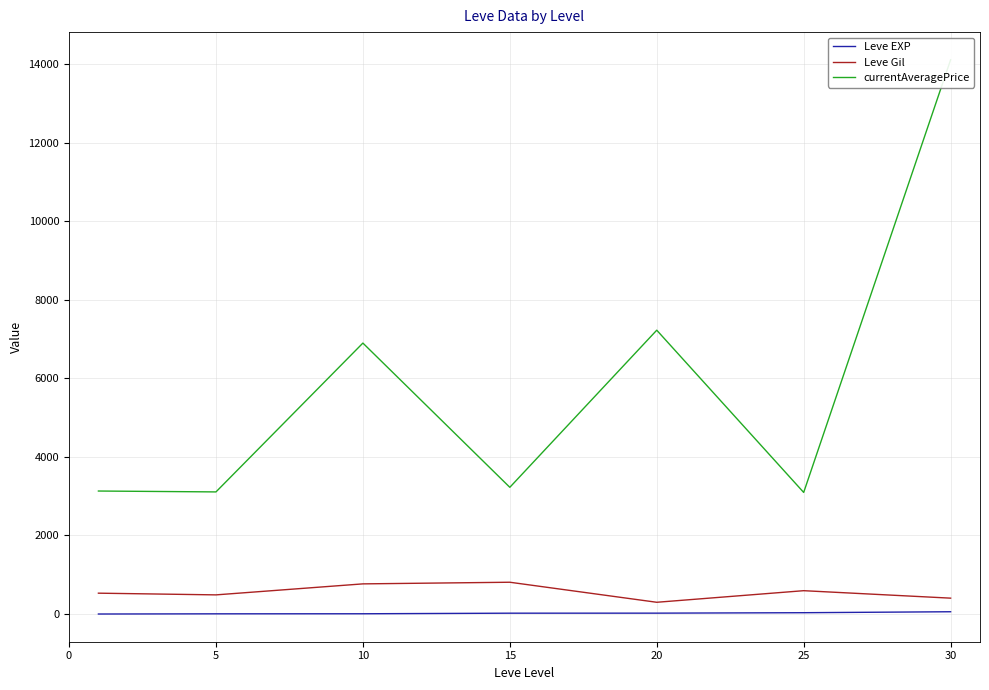

Rank the series by their maximum value, from lowest to highest.

Leve EXP, Leve Gil, currentAveragePrice